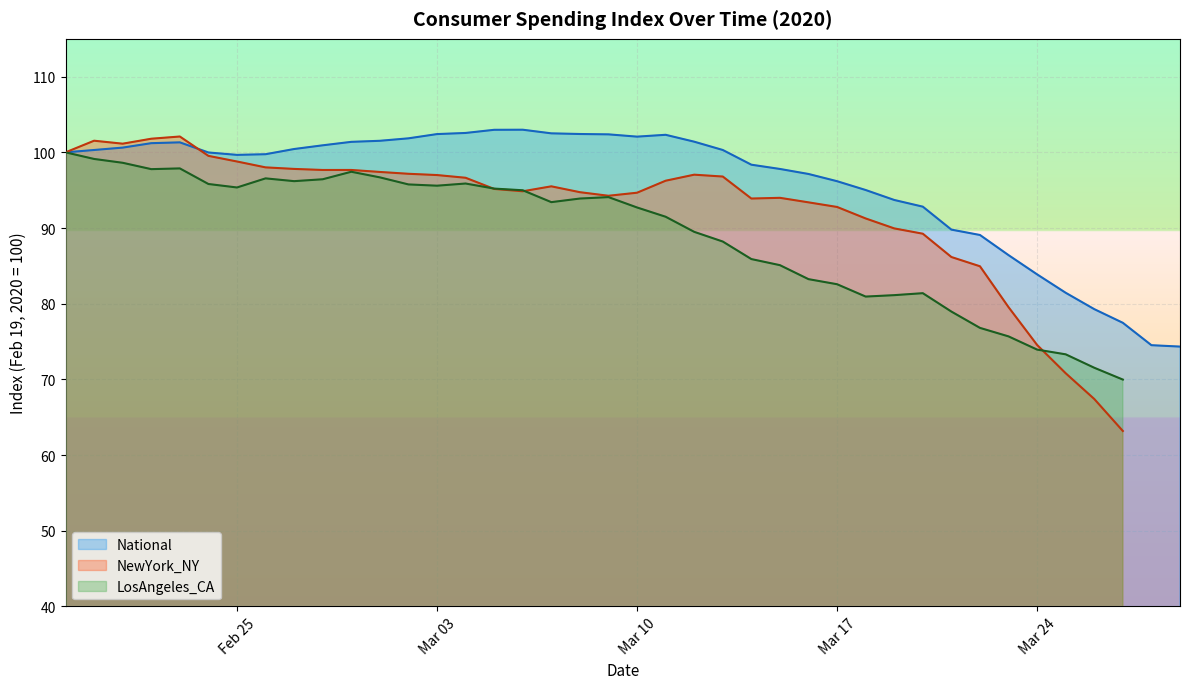

Is the value of NewYork_NY at 2020-06-17 greater than the value of LosAngeles_CA at 2020-02-19?

No